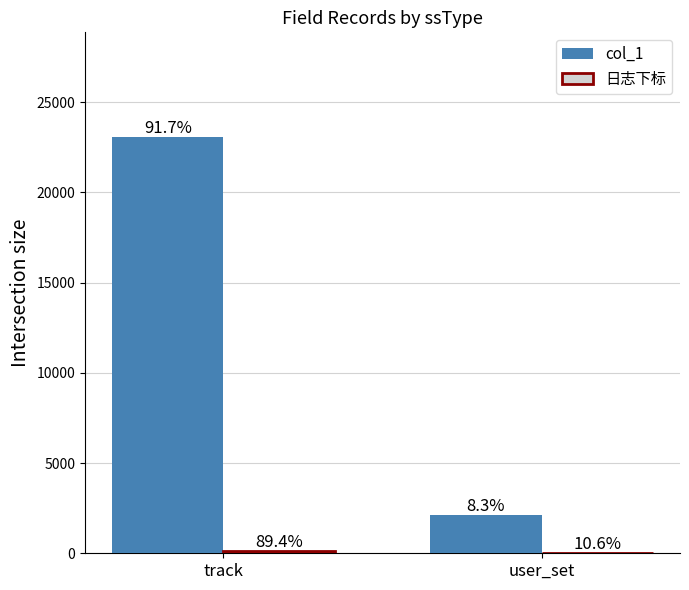

At how many categories does at least one series exceed 15411?

1